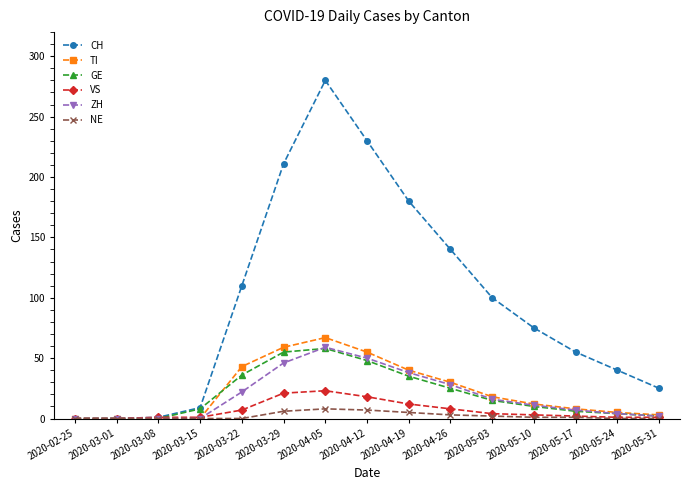

How many lines are shown in the chart?

6